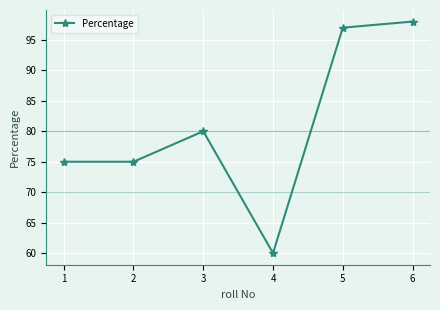

Which label corresponds to the smallest value in the chart?

4